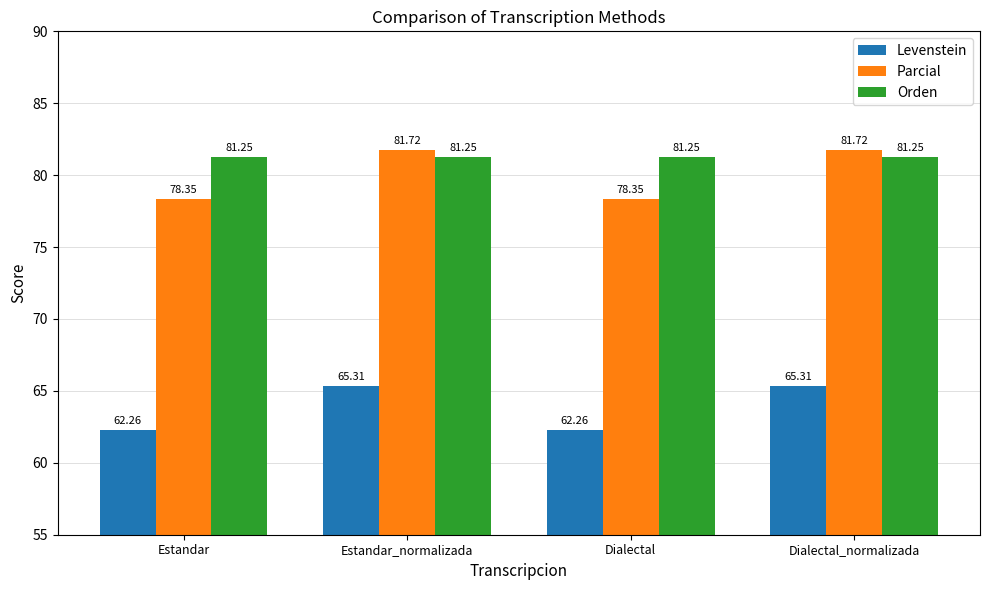

Is it true that Levenstein equals 85.9 at Estandar_normalizada?

False